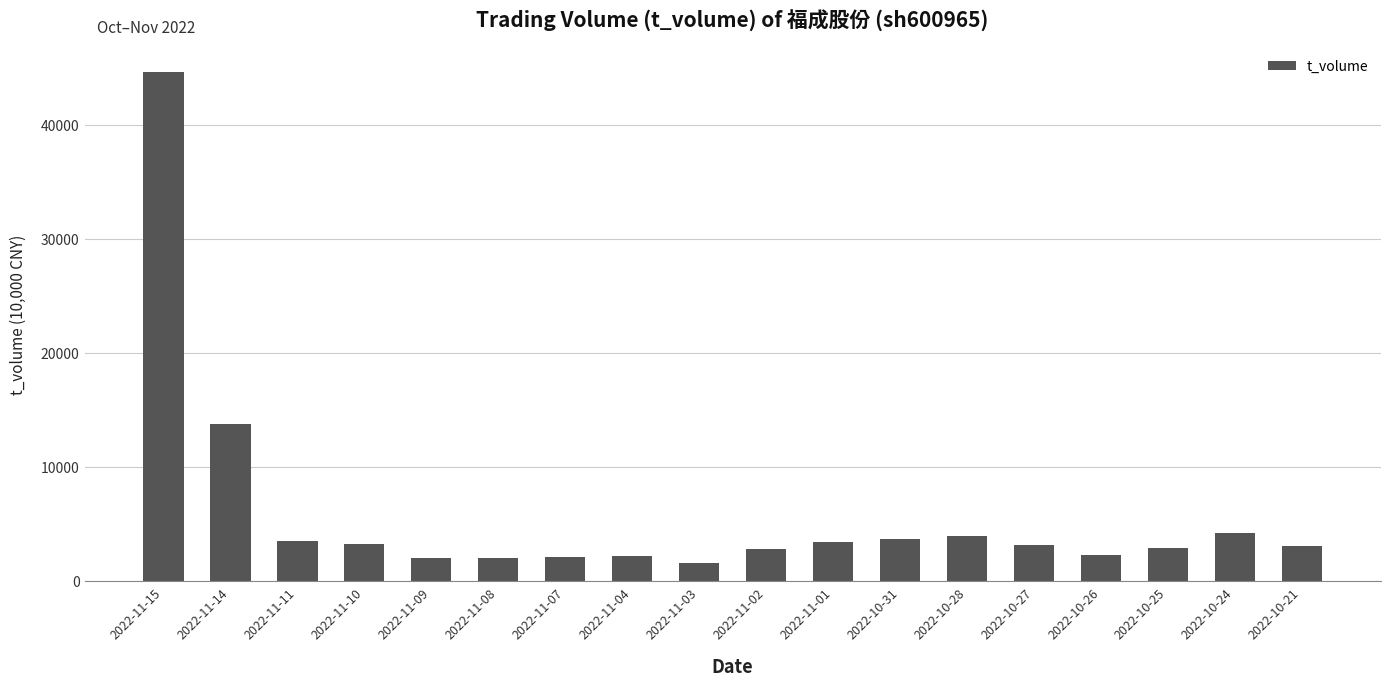

Count the number of categories in the chart.

18